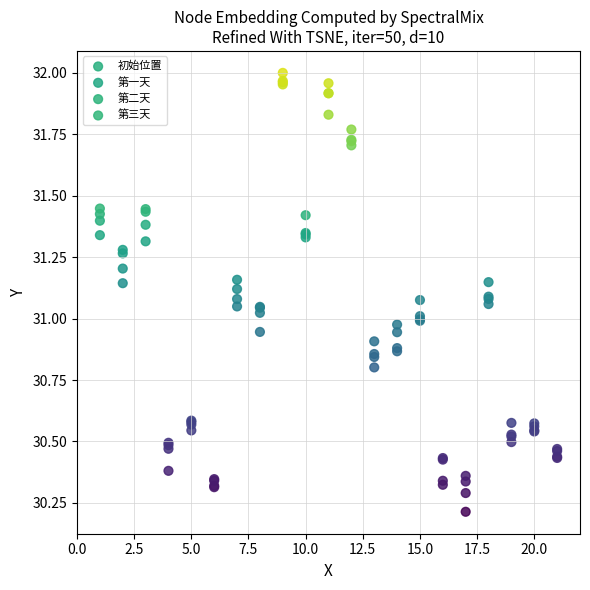

Which series has the largest Y range (max minus min)?

第一天